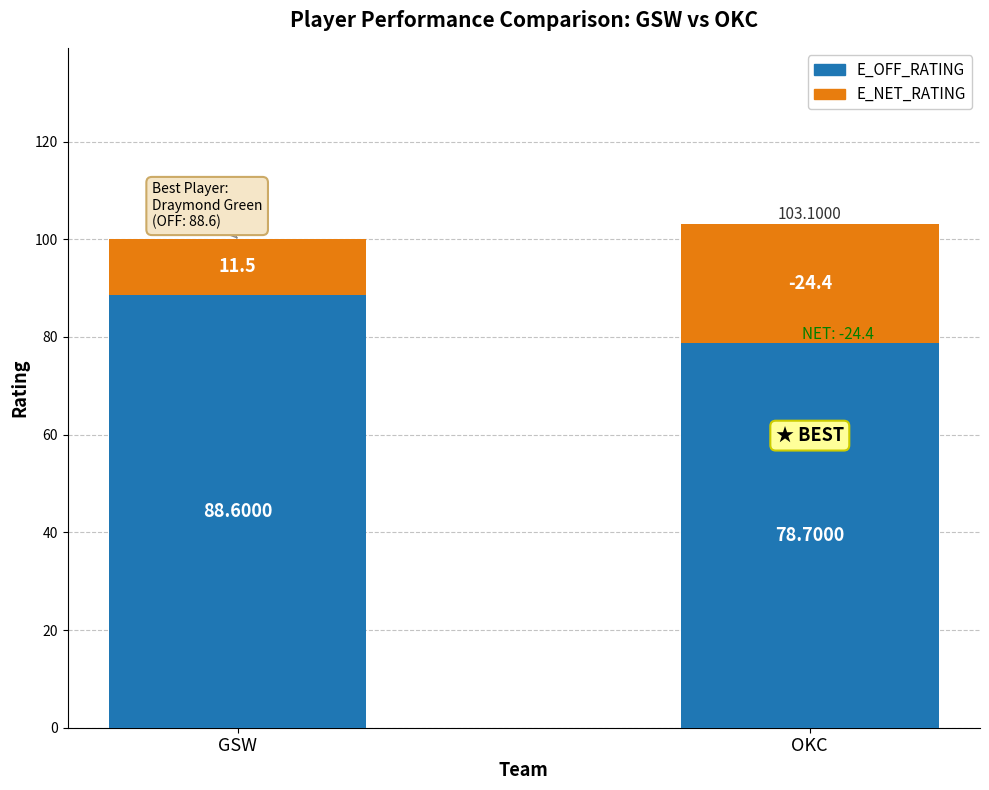

What is the average value of the E_OFF_RATING series?

83.7